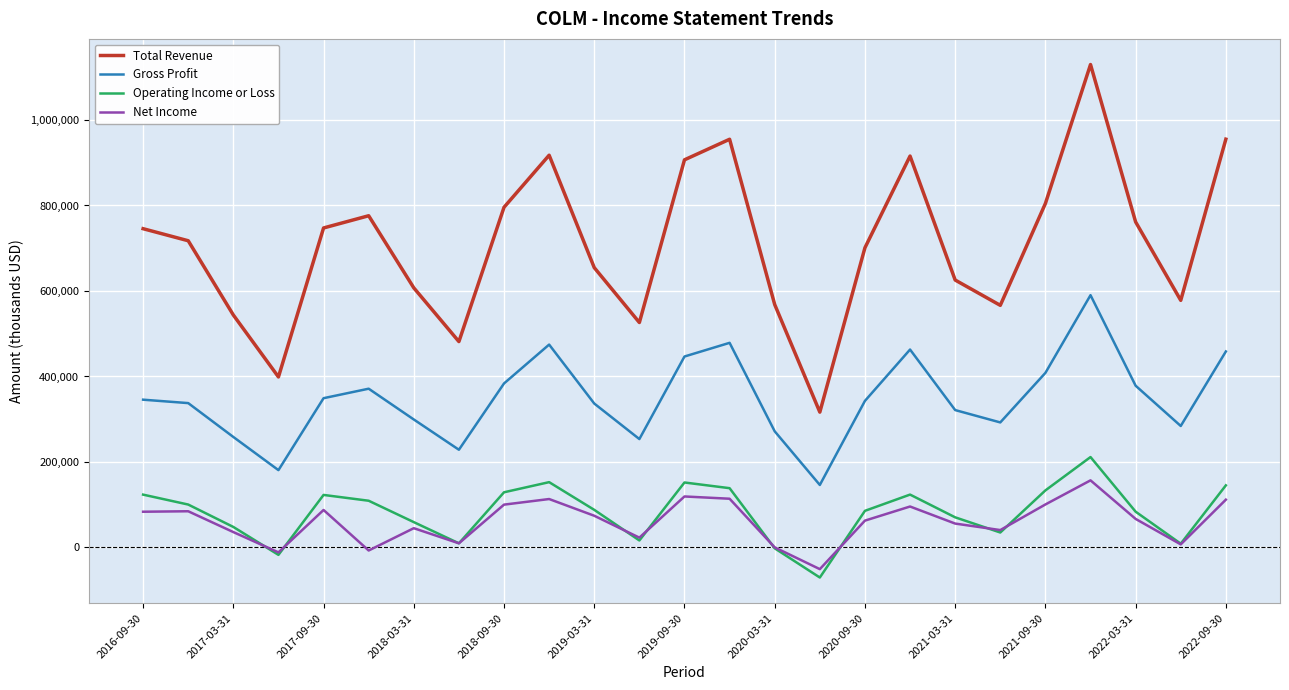

True or false: Net Income and Gross Profit cross at least once.

False